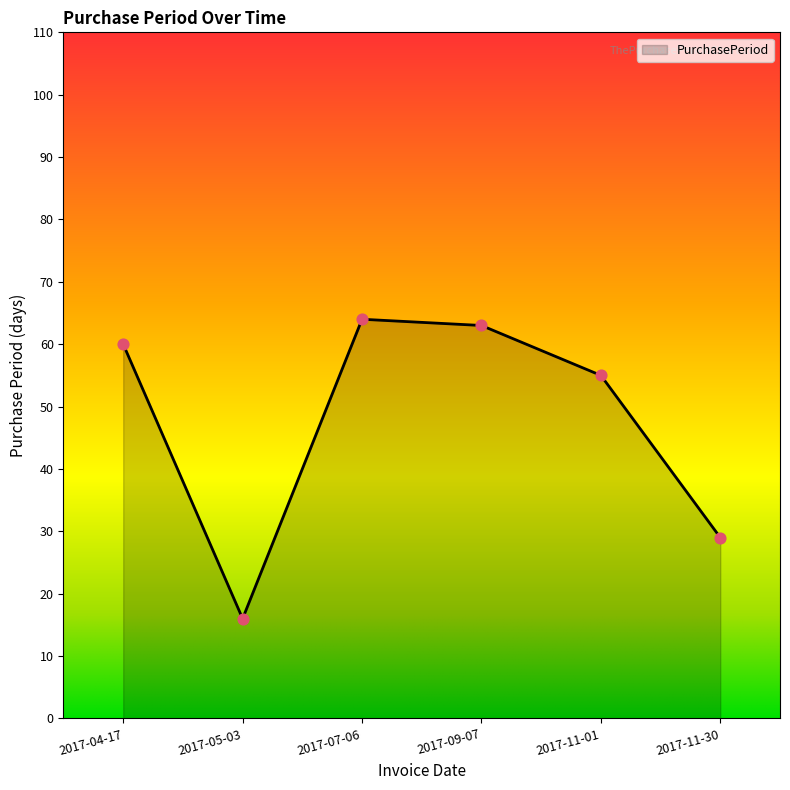

What is the change in value from 2017-04-17 to 2017-05-03?

-44